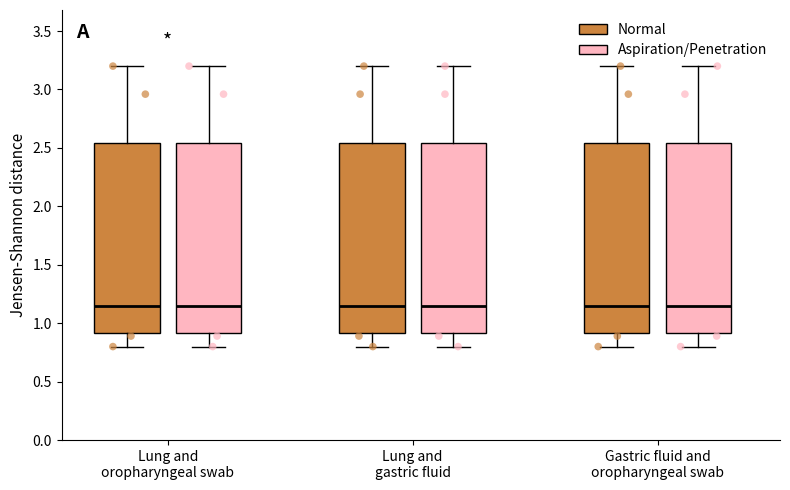

Reading left to right, read every box against the y-axis: the position of its median line, the range the box covers, and the ends of its whiskers. The values are not printed on the chart, so give them approximately, as read against the axis.

Lung and oropharyngeal swab (Normal): median 1.15, box 0.90 to 2.55, whiskers 0.80 to 3.20
Lung and oropharyngeal swab (Aspiration/Penetration): median 1.15, box 0.90 to 2.55, whiskers 0.80 to 3.20
Lung and gastric fluid (Normal): median 1.15, box 0.90 to 2.55, whiskers 0.80 to 3.20
Lung and gastric fluid (Aspiration/Penetration): median 1.15, box 0.90 to 2.55, whiskers 0.80 to 3.20
Gastric fluid and oropharyngeal swab (Normal): median 1.15, box 0.90 to 2.55, whiskers 0.80 to 3.20
Gastric fluid and oropharyngeal swab (Aspiration/Penetration): median 1.15, box 0.90 to 2.55, whiskers 0.80 to 3.20